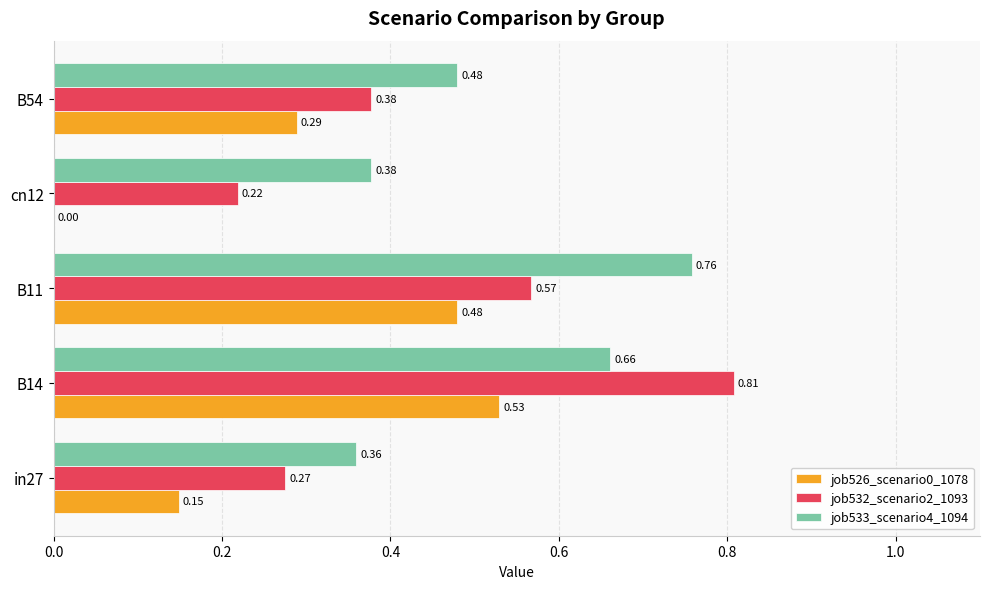

Between B14 and cn12, which series saw the biggest shift?

job532_scenario2_1093